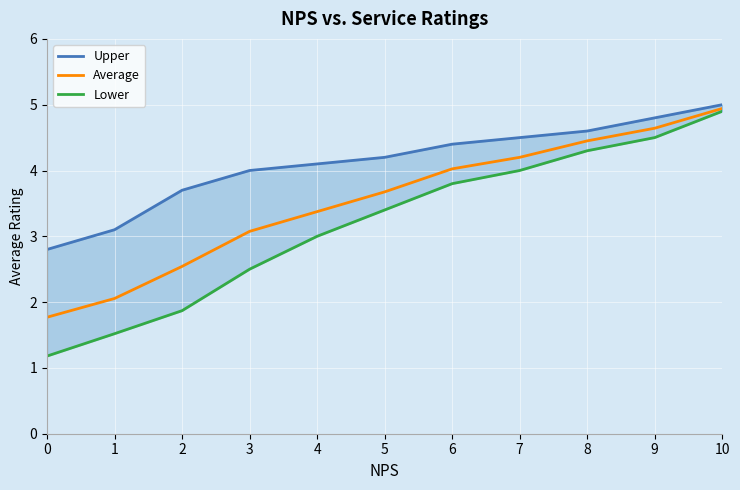

Where does the Lower series first go above 3?

5